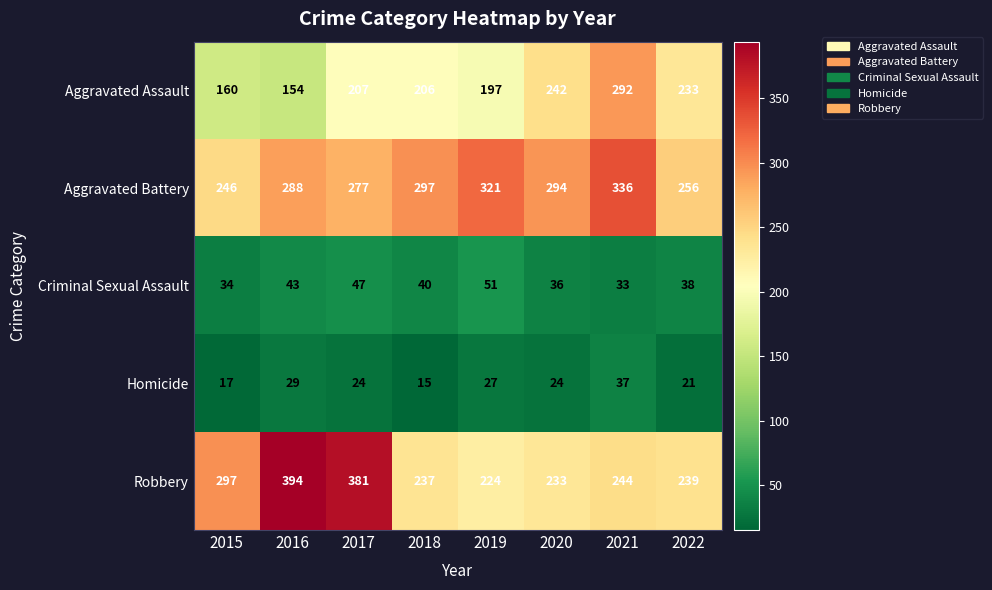

Which series has the largest total across all categories?

Aggravated Battery